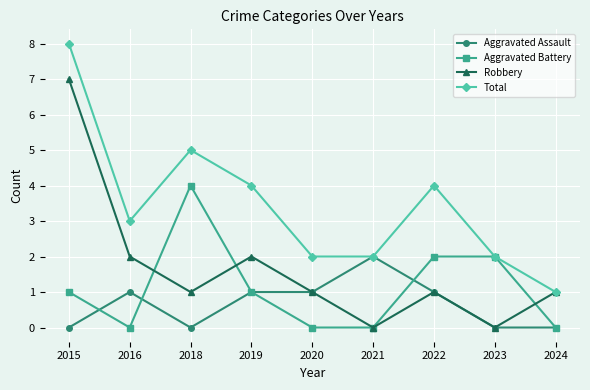

What is the value of the Aggravated Battery point at the 3rd from the left?

4